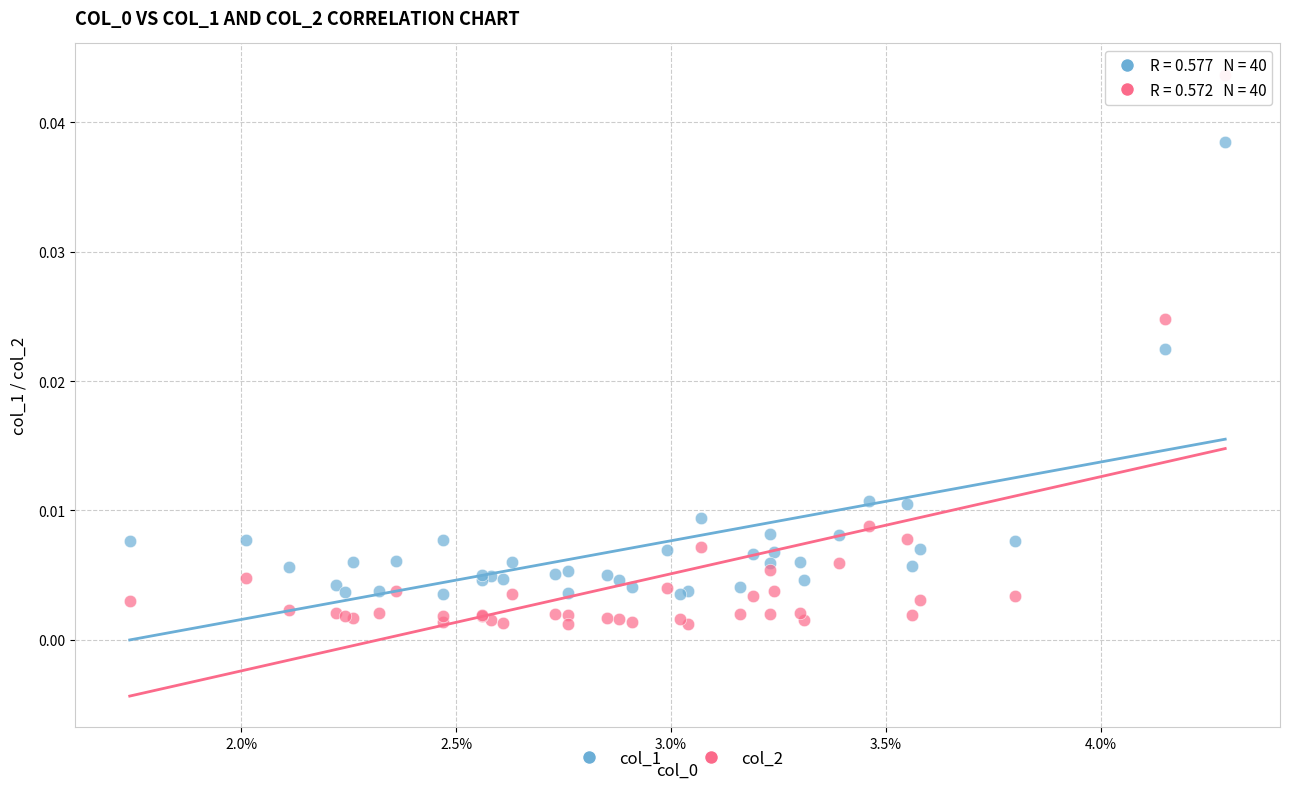

Which series reaches the minimum Y coordinate?

col_2